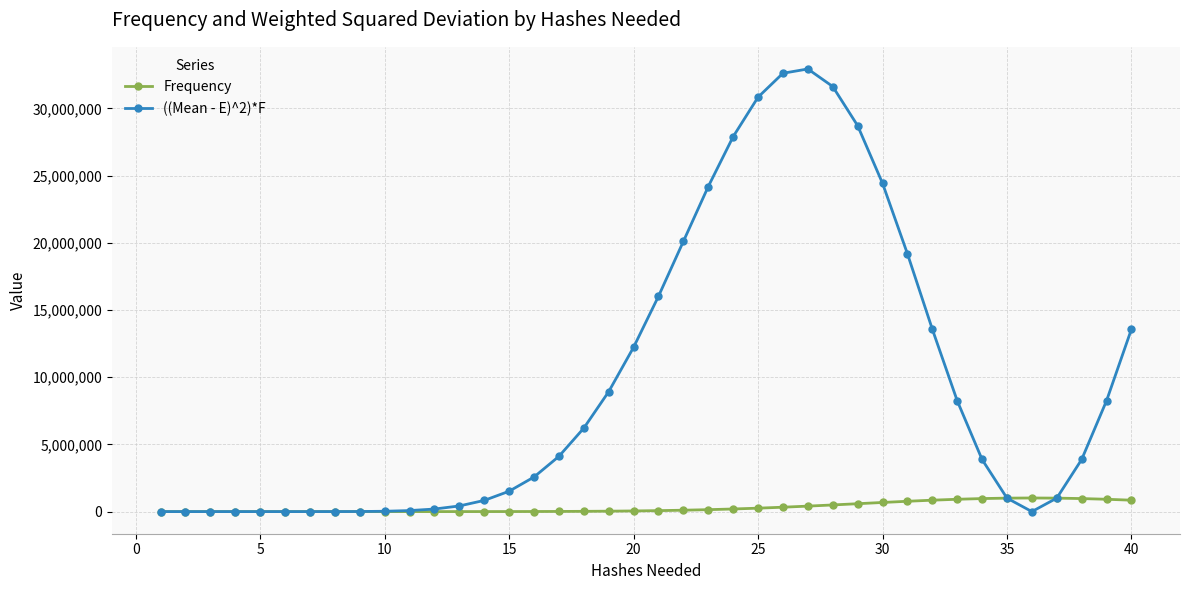

Which series has the largest total across all categories?

((Mean - E)^2)*F